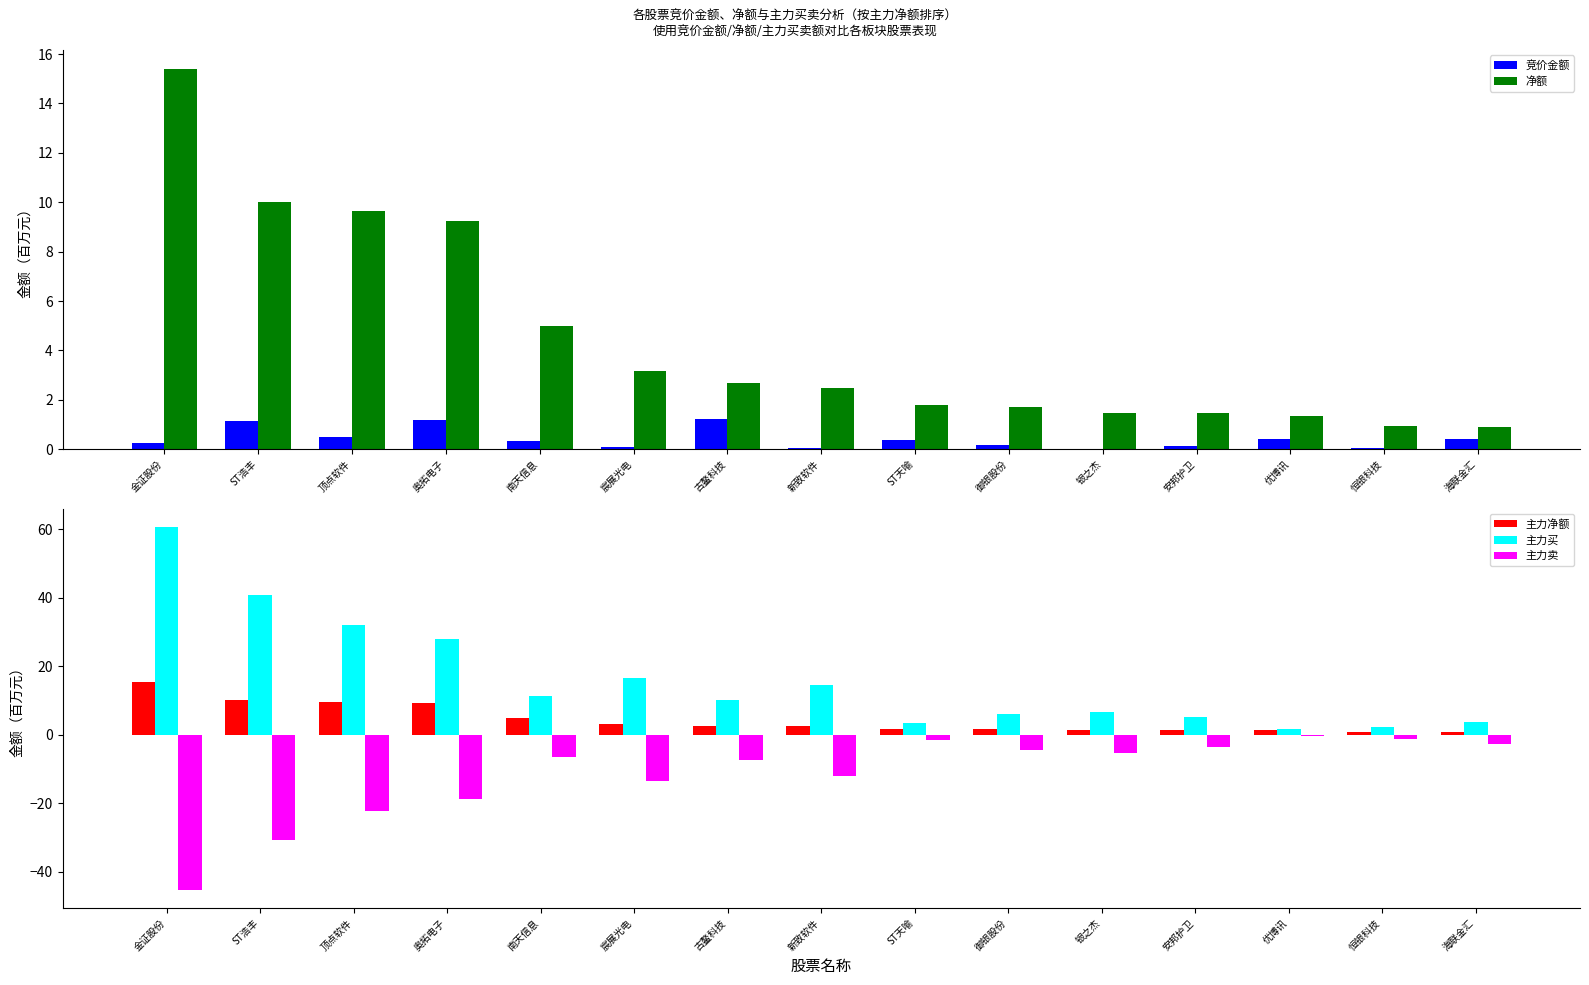

What is the total value across all series at 新致软件?

7.6